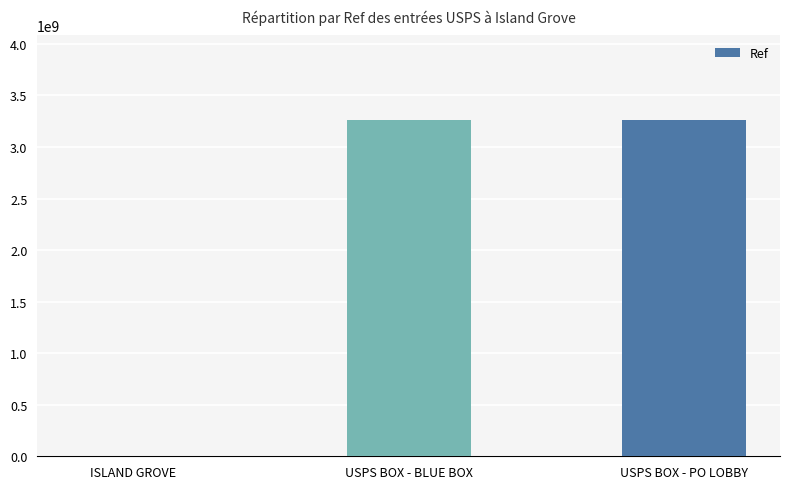

What is the maximum value shown in the chart?

3265400001